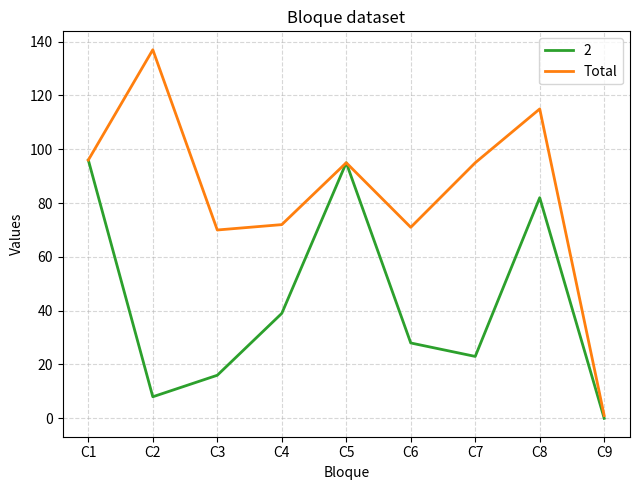

What is the greatest value displayed?

137